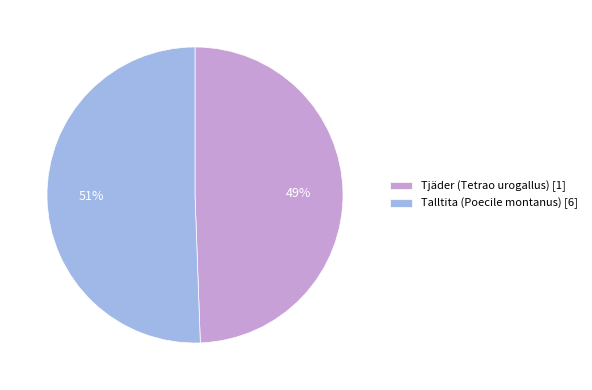

Which slice is the smallest?

Tjäder (Tetrao urogallus) [1]